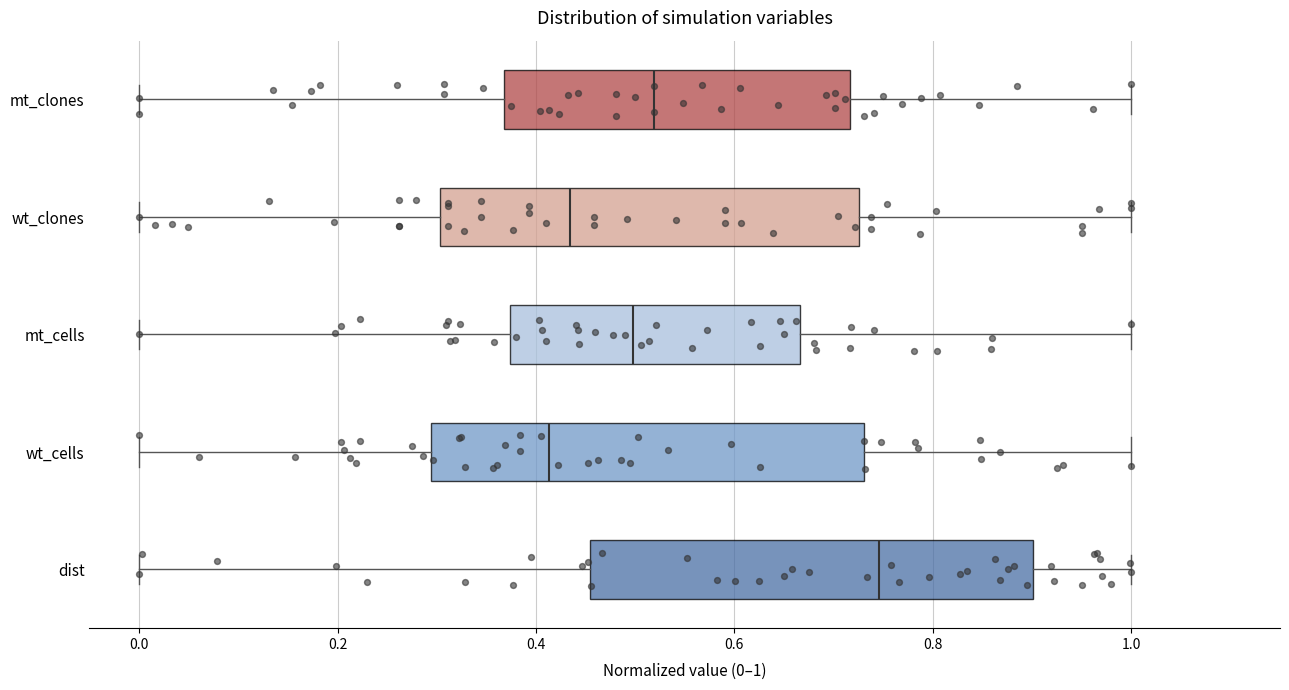

Reading bottom to top, transcribe this box plot: for each box, give where its median line is, the range the box spans, and where its two whiskers end, as read against the x-axis. The values are not printed on the chart, so give them approximately, as read against the axis.

dist: median 0.74, box 0.46 to 0.90, whiskers 0.00 to 1.00
wt_cells: median 0.42, box 0.30 to 0.74, whiskers 0.00 to 1.00
mt_cells: median 0.50, box 0.38 to 0.66, whiskers 0.00 to 1.00
wt_clones: median 0.44, box 0.30 to 0.72, whiskers 0.00 to 1.00
mt_clones: median 0.52, box 0.36 to 0.72, whiskers 0.00 to 1.00